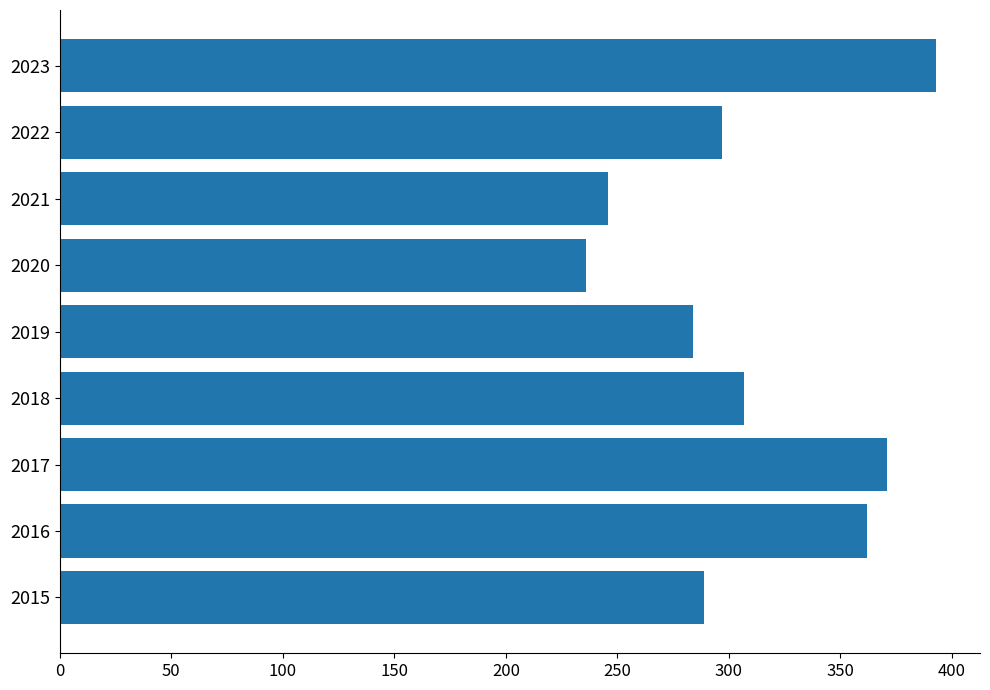

Read the value at 2021, to the nearest 10.

250